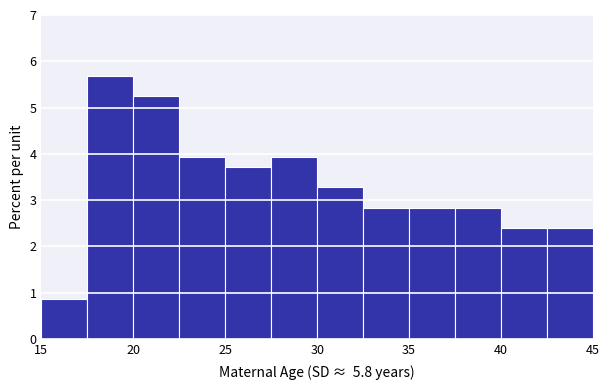

Which range on the x-axis has the tallest bar?

17.5 to 20.0